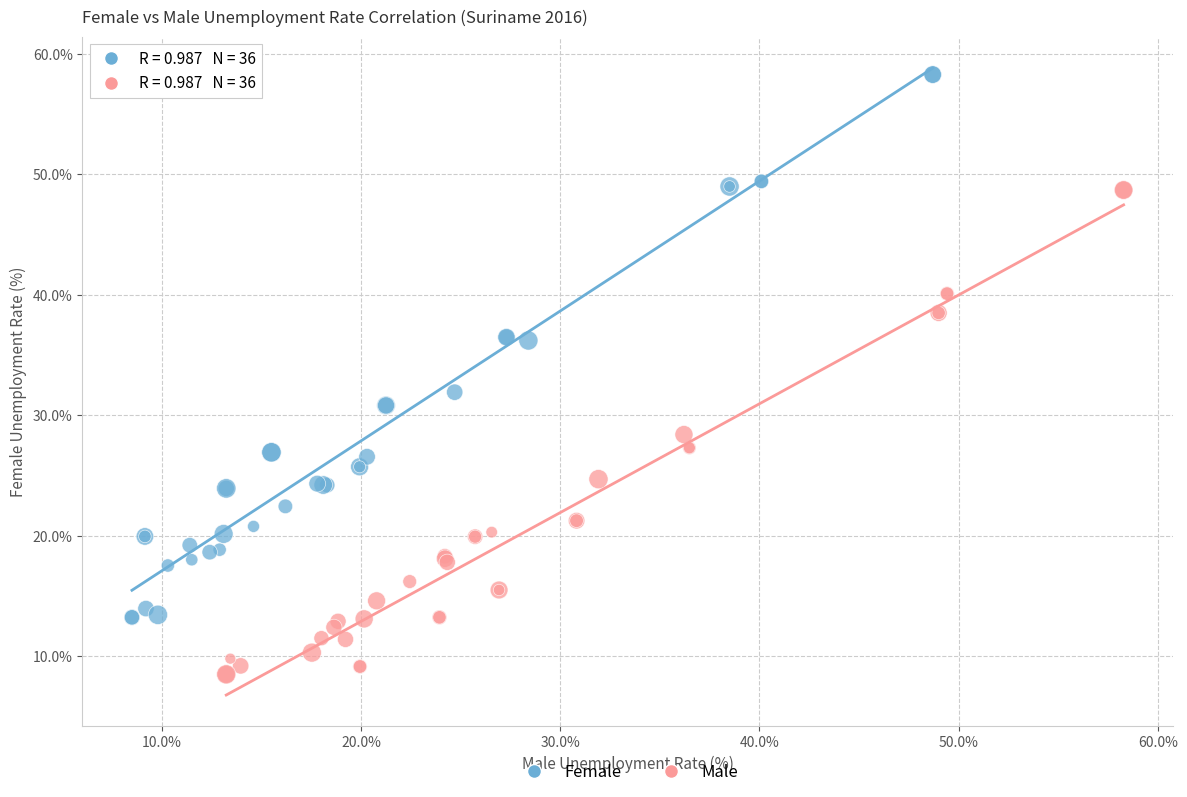

Which series has the widest spread of Y values?

Female